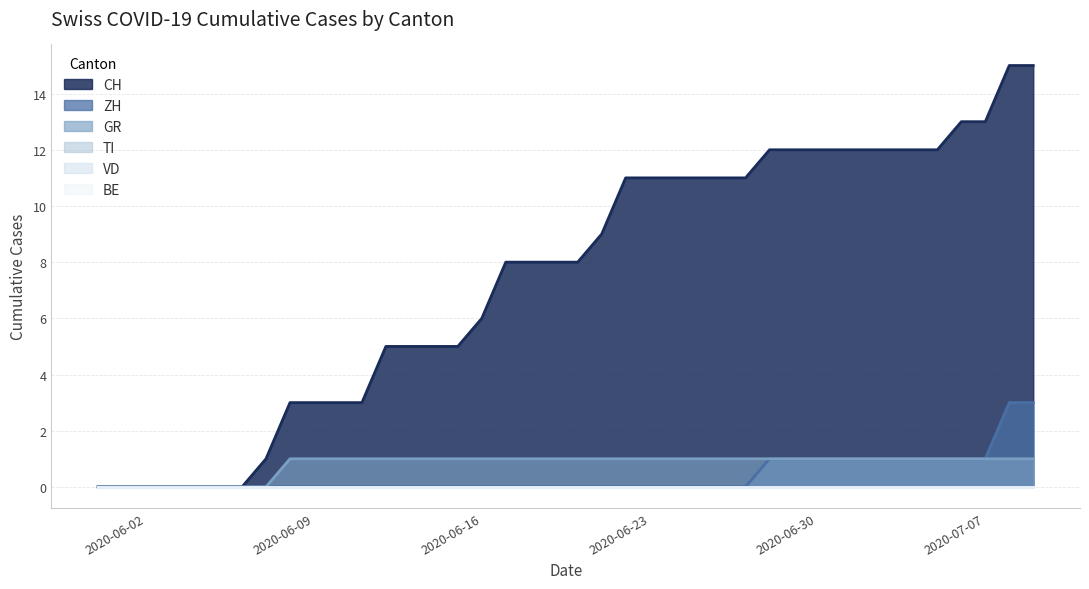

True or false: CH and ZH intersect in this chart.

False